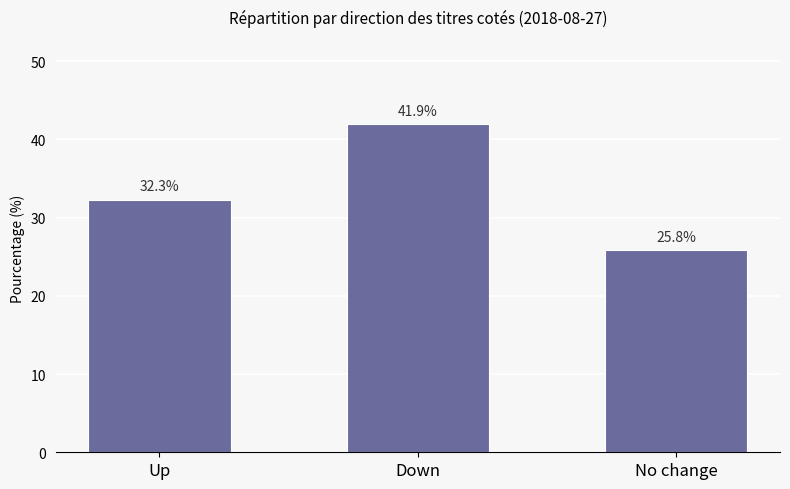

What position from the left is Up?

1